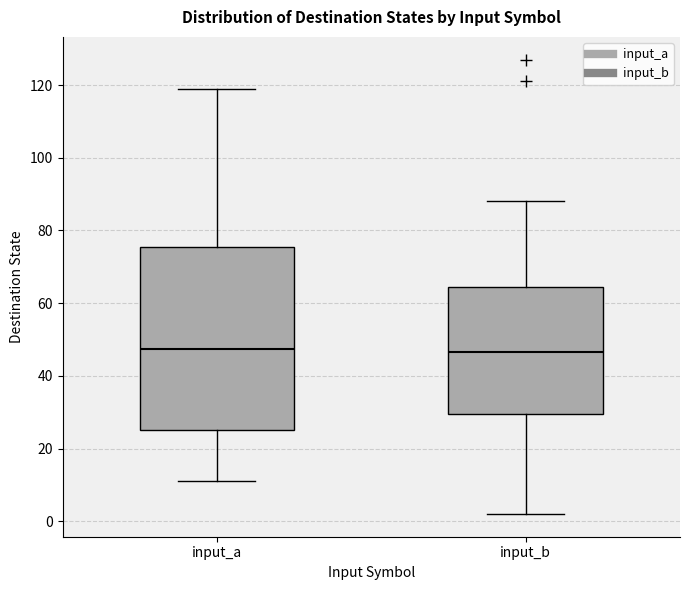

Reading left to right, transcribe this box plot: for each box, give where its median line is, the range the box spans, and where its two whiskers end, as read against the y-axis. The values are not printed on the chart, so give them approximately, as read against the axis.

input_a: median 48, box 26 to 76, whiskers 12 to 120
input_b: median 46, box 30 to 64, whiskers 2 to 88